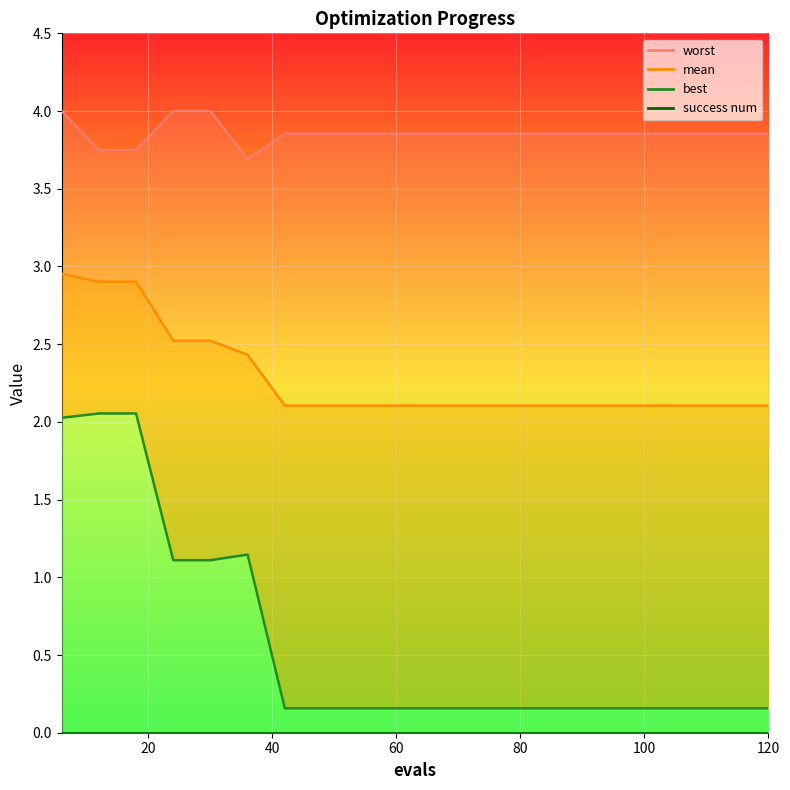

Reading left to right, list all the values displayed in this chart.

mean: 6=3.0	12=2.9	18=2.9	24=2.5	30=2.5	36=2.4	42=2.1	48=2.1	54=2.1	60=2.1	66=2.1	72=2.1	78=2.1	84=2.1	90=2.1	96=2.1	102=2.1	108=2.1	114=2.1	120=2.1
best: 6=2.0	12=2.1	18=2.1	24=1.1	30=1.1	36=1.1	42=0.2	48=0.2	54=0.2	60=0.2	66=0.2	72=0.2	78=0.2	84=0.2	90=0.2	96=0.2	102=0.2	108=0.2	114=0.2	120=0.2
worst: 6=4.0	12=3.7	18=3.7	24=4.0	30=4.0	36=3.7	42=3.9	48=3.9	54=3.9	60=3.9	66=3.9	72=3.9	78=3.9	84=3.9	90=3.9	96=3.9	102=3.9	108=3.9	114=3.9	120=3.9